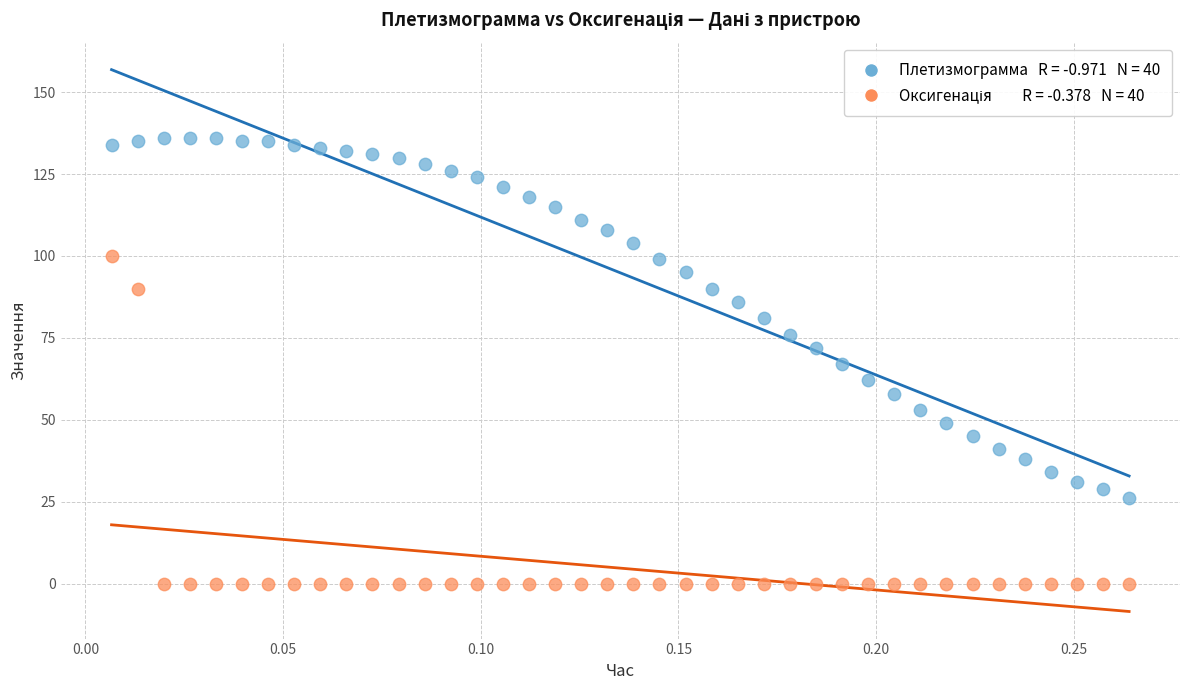

Across all data points, what is the range of Y values (max minus min)?

136